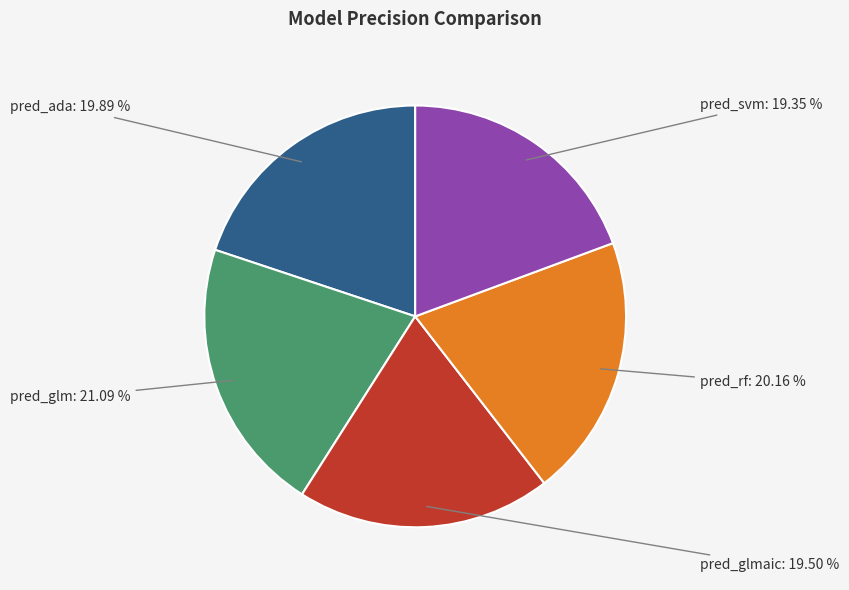

Is there a majority slice in this chart?

No